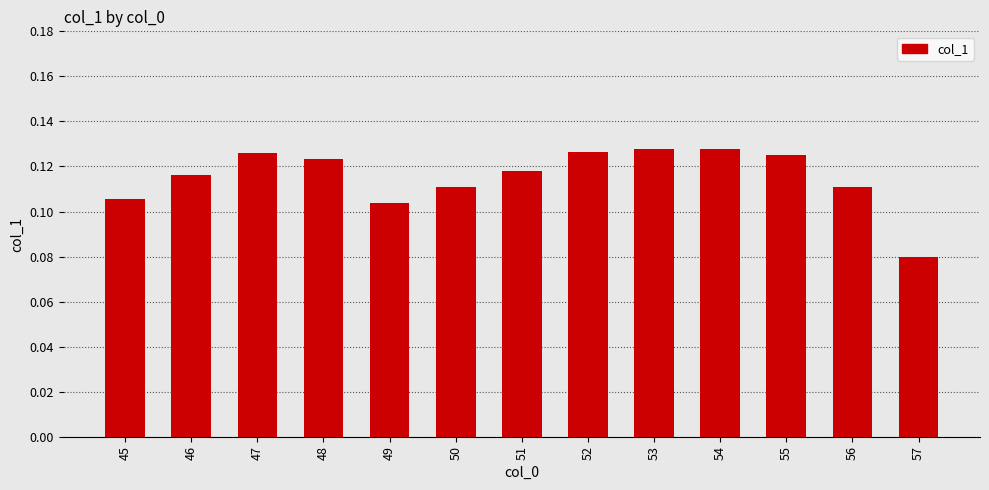

Which category has the lowest value across all series?

57